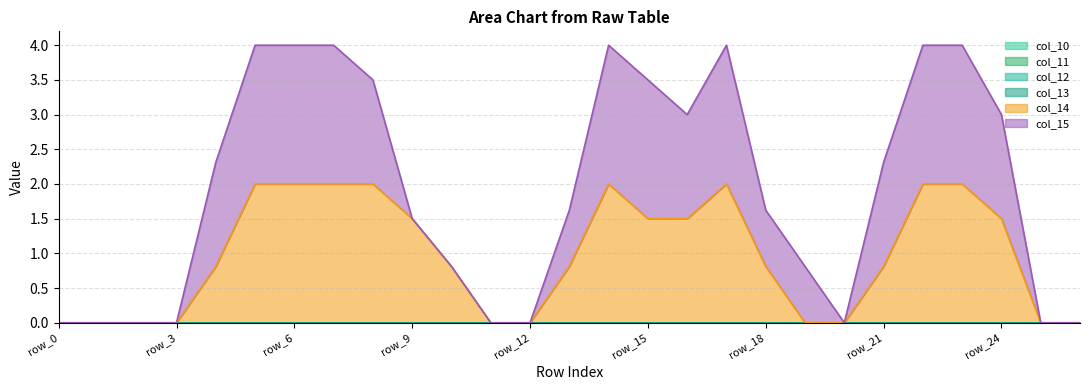

List the series in order of their peak value, lowest first.

col_10, col_11, col_12, col_13, col_14, col_15